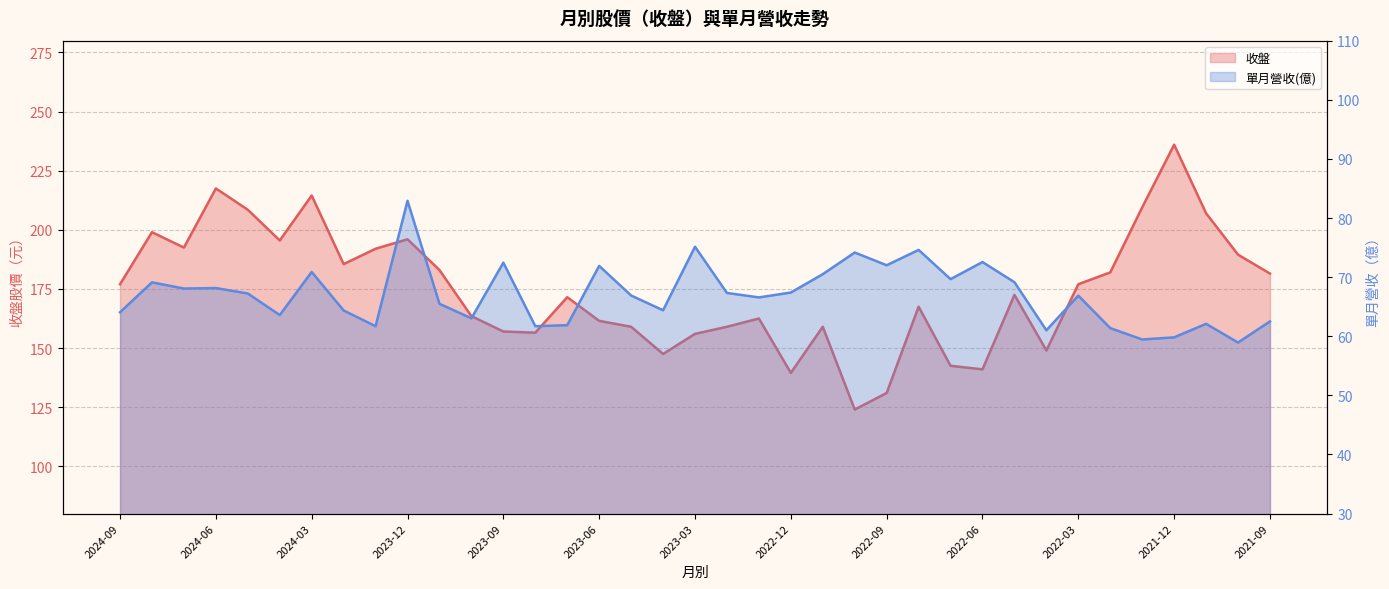

Reading left to right, list all the values displayed in this chart.

收盤: 2024-09=177.0	2024-08=199.0	2024-07=192.5	2024-06=217.5	2024-05=208.5	2024-04=195.5	2024-03=214.5	2024-02=185.5	2024-01=192.0	2023-12=196.0	2023-11=183.0	2023-10=163.5	2023-09=157.0	2023-08=156.5	2023-07=171.5	2023-06=161.5	2023-05=159.0	2023-04=147.5	2023-03=156.0	2023-02=159.0	2023-01=162.5	2022-12=139.5	2022-11=159.0	2022-10=124.0	2022-09=131.0	2022-08=167.5	2022-07=142.5	2022-06=141.0	2022-05=172.5	2022-04=149.0	2022-03=177.0	2022-02=182.0	2022-01=209.5	2021-12=236.0	2021-11=207.0	2021-10=189.5	2021-09=181.5
單月營收(億): 2024-09=64.1	2024-08=69.1	2024-07=68.1	2024-06=68.2	2024-05=67.2	2024-04=63.6	2024-03=70.9	2024-02=64.4	2024-01=61.7	2023-12=82.9	2023-11=65.5	2023-10=63.0	2023-09=72.5	2023-08=61.7	2023-07=61.9	2023-06=71.9	2023-05=66.9	2023-04=64.4	2023-03=75.1	2023-02=67.3	2023-01=66.6	2022-12=67.4	2022-11=70.5	2022-10=74.2	2022-09=72.0	2022-08=74.6	2022-07=69.7	2022-06=72.5	2022-05=69.1	2022-04=61.0	2022-03=66.9	2022-02=61.4	2022-01=59.5	2021-12=59.8	2021-11=62.1	2021-10=58.9	2021-09=62.5